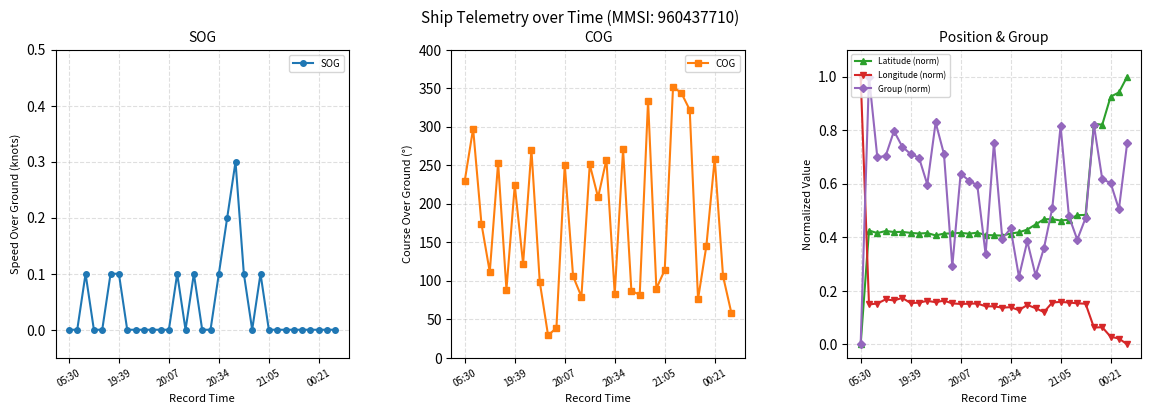

At how many categories does at least one series exceed 282?

5